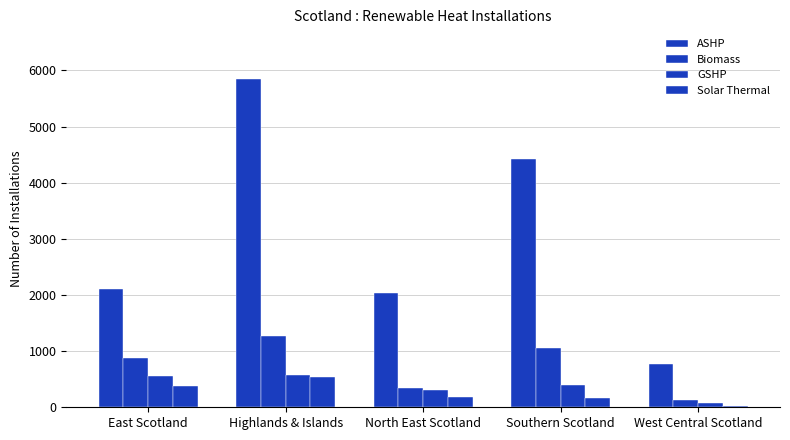

Which series has the largest total across all categories?

ASHP